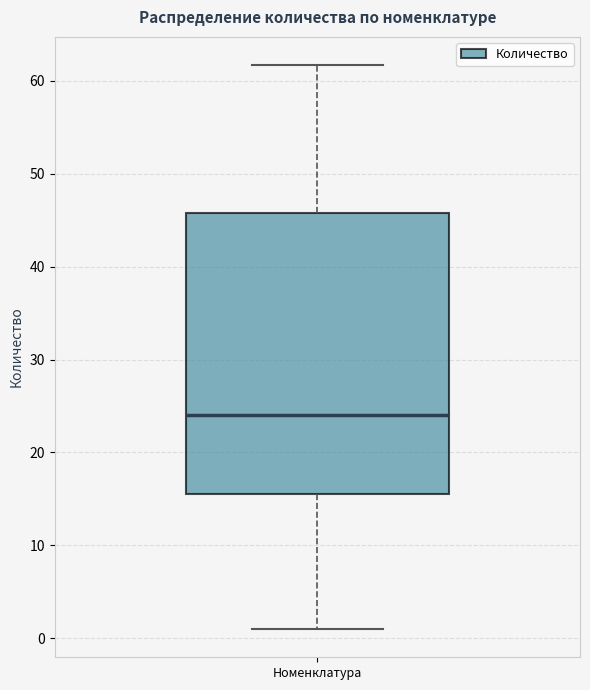

Read this box plot against the y-axis: the position of the median line, the range covered by the box, and the ends of both whiskers. The values are not printed on the chart, so give them approximately, as read against the axis.

median 24, box 16 to 46, whiskers 1 to 62